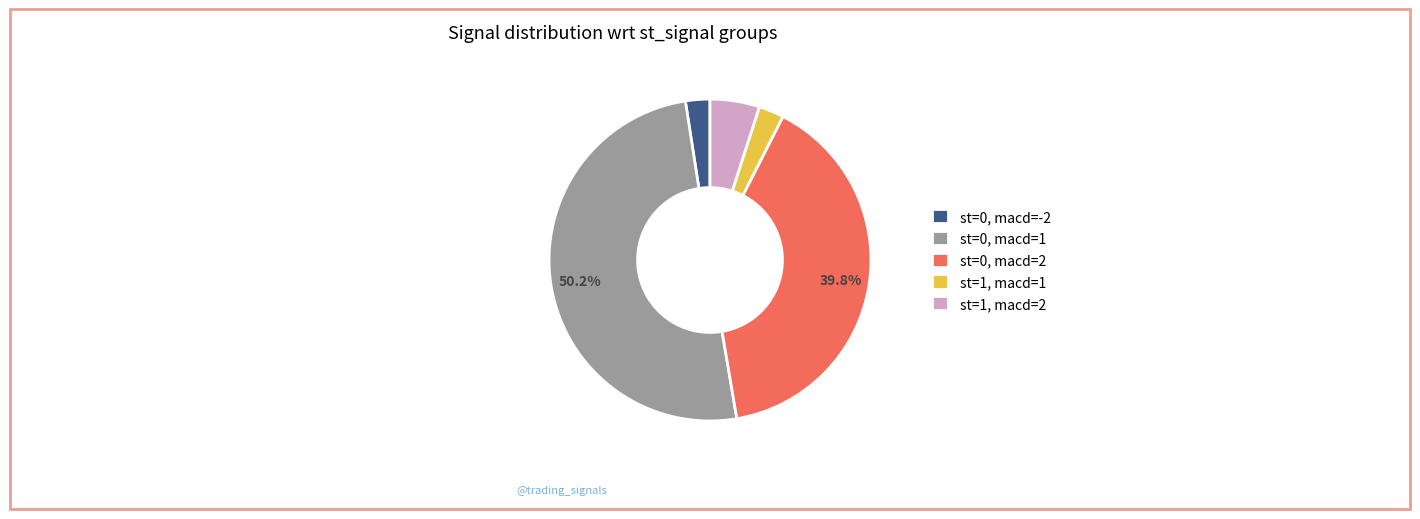

To the nearest percent, what is the difference between the largest and smallest slice percentages?

48%